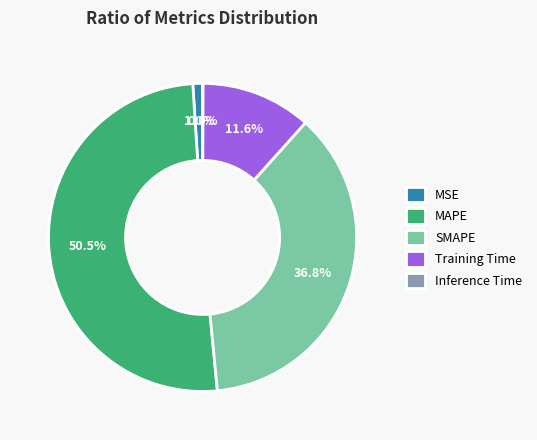

Which category has the biggest portion of the pie?

MAPE